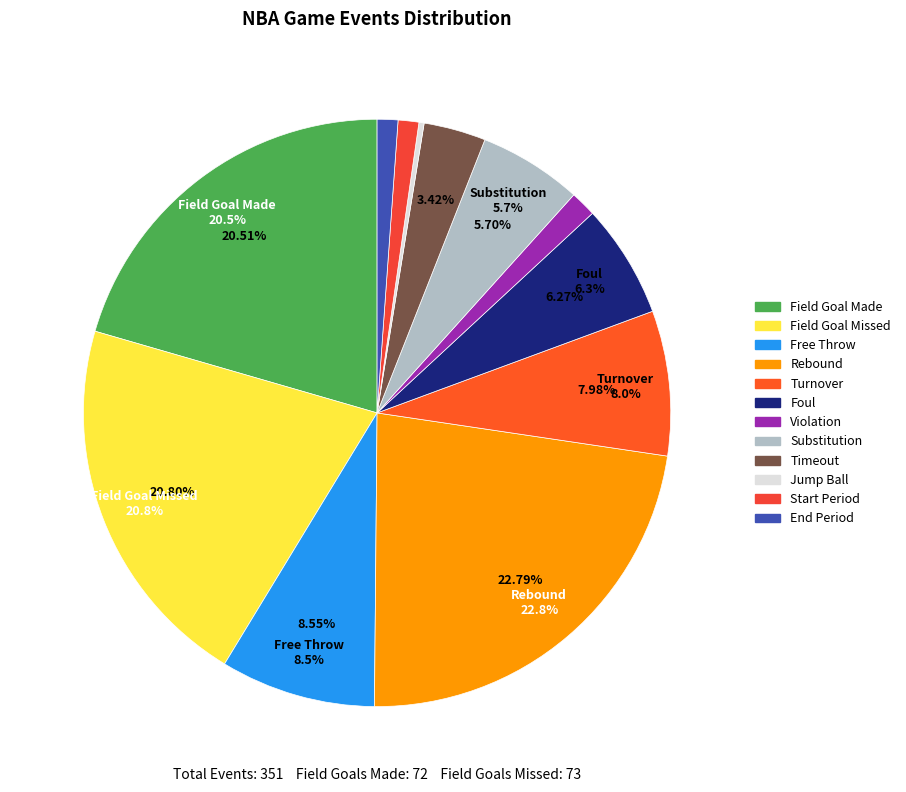

How much of the chart is everything except 3?

91.5%